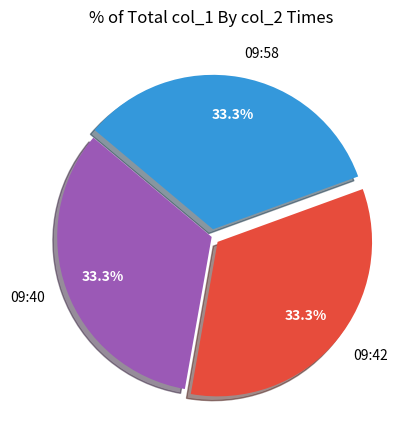

To the nearest percent, what is the average slice percentage?

33%